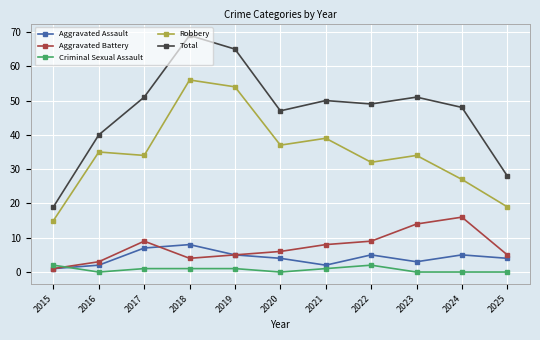

At which label does Robbery first exceed 34?

2016